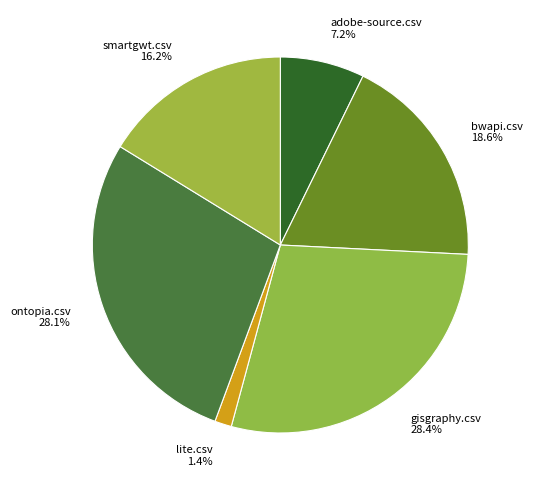

Between lite.csv 1.4% and smartgwt.csv 16.2%, which is larger?

smartgwt.csv 16.2%